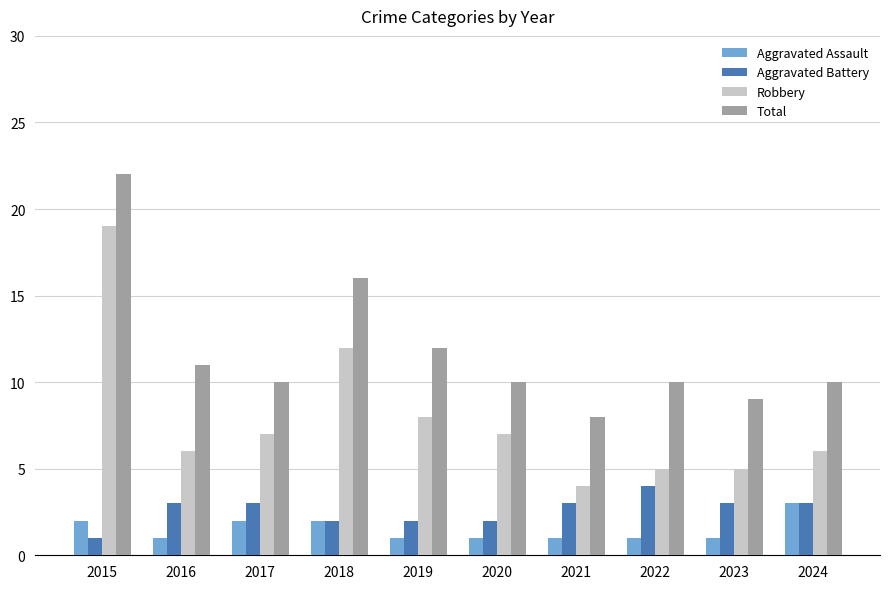

Are the bars grouped side by side (vs. stacked)?

Yes